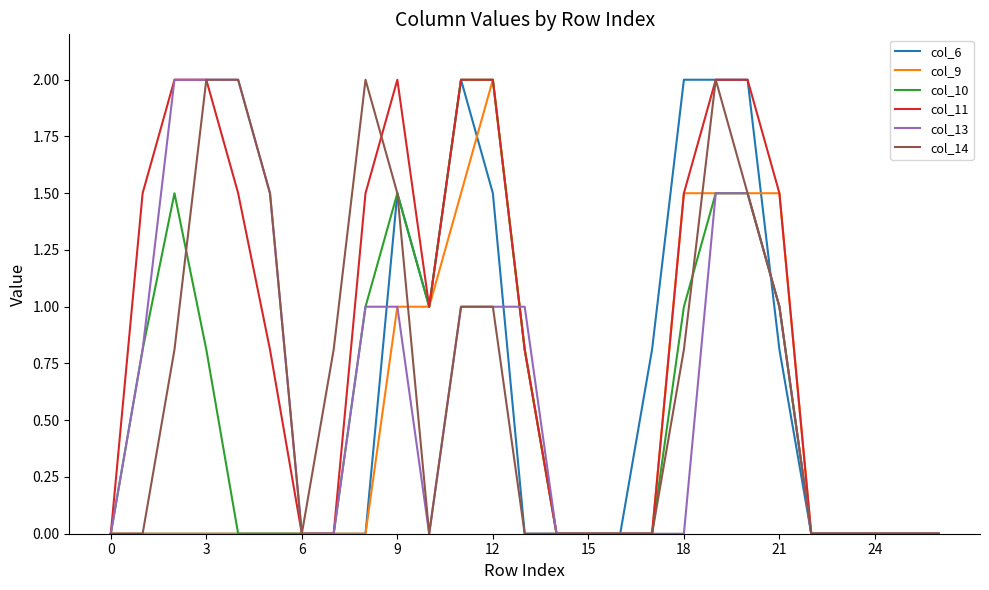

What are all the series names shown in the legend?

col_6, col_9, col_10, col_11, col_13, col_14